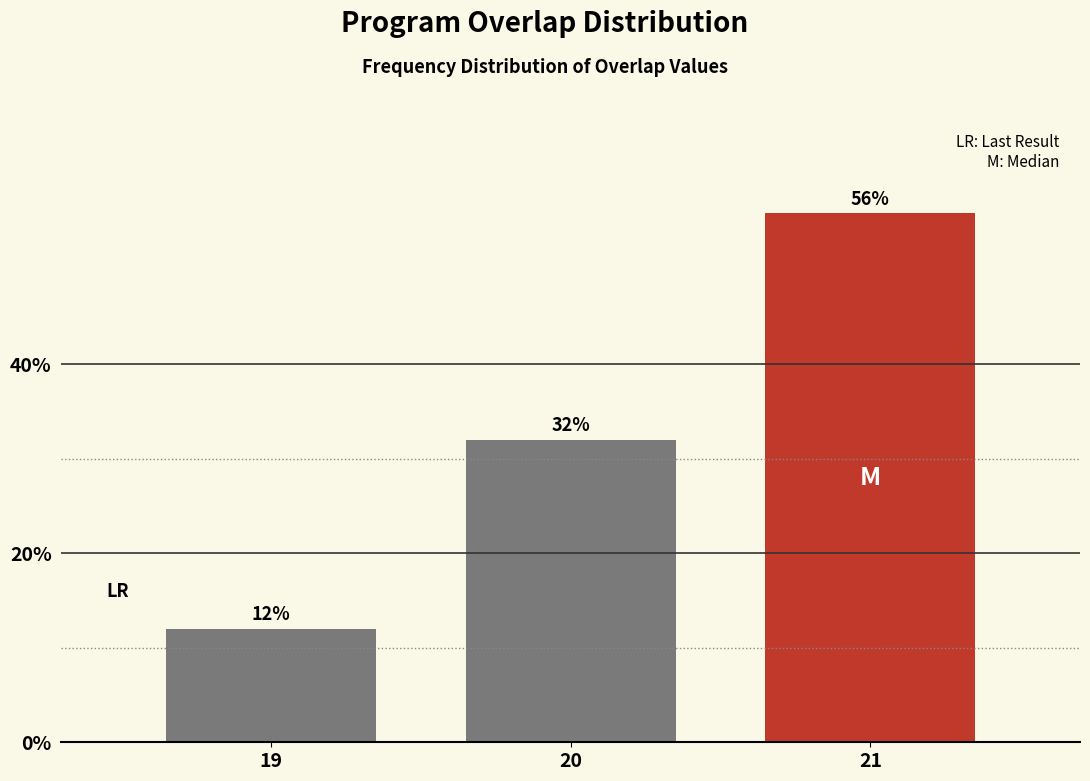

Reading right to left, extract all data points from this chart.

21=56.0	20=32.0	19=12.0